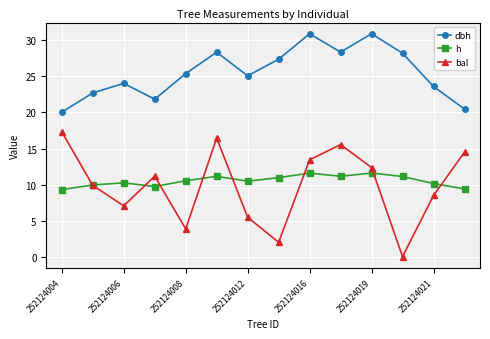

What is the maximum value shown in the chart?

30.9